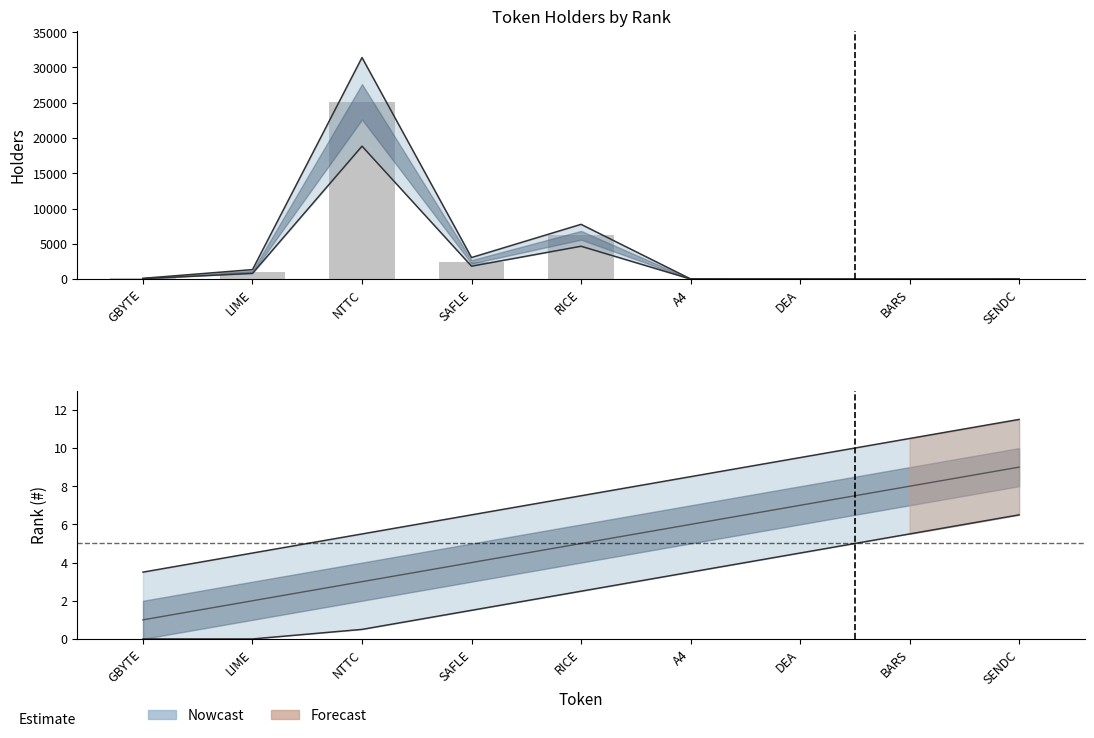

What is the sum of all values?

34988